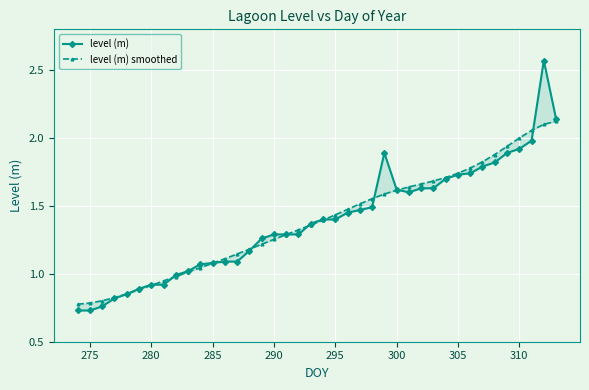

At how many categories does at least one series exceed 1?

31